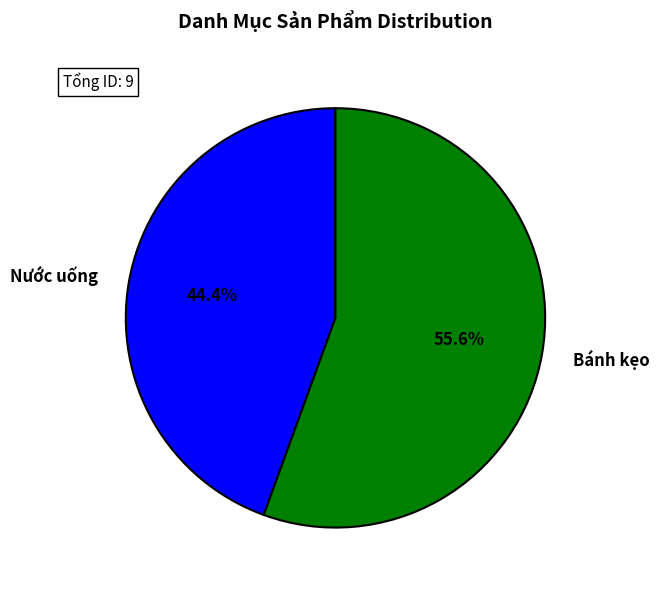

To the nearest percent, what is the average slice percentage?

50%